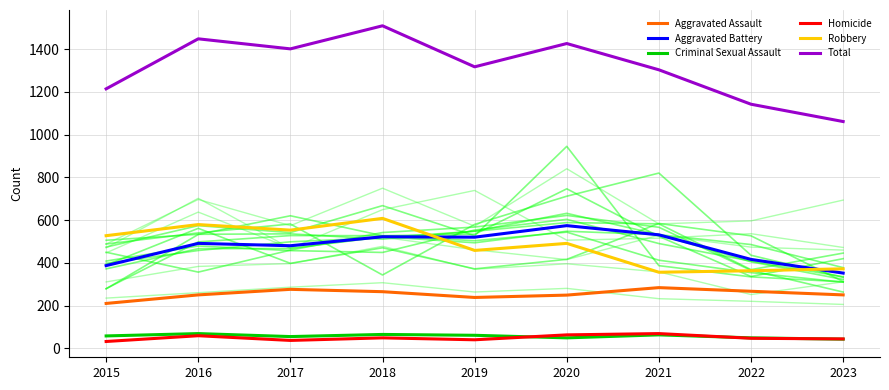

Which series has the largest total across all categories?

Total